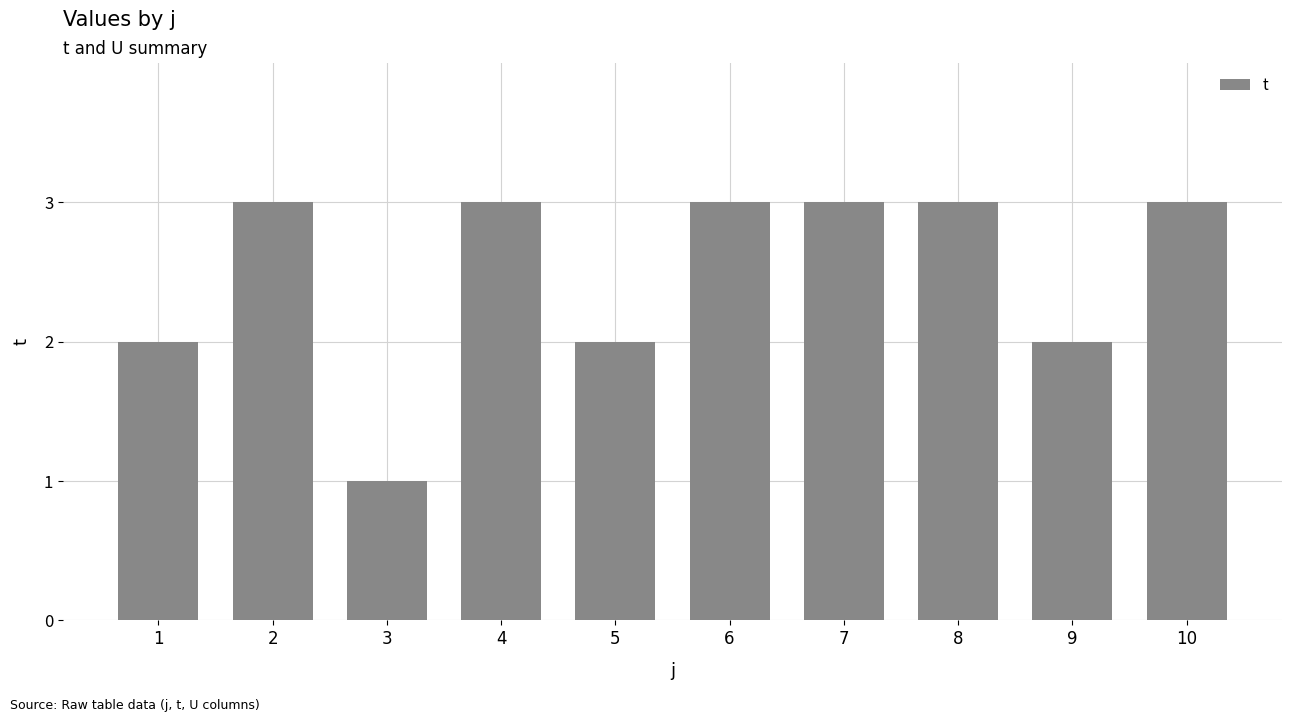

Does the chart contain any negative values?

No